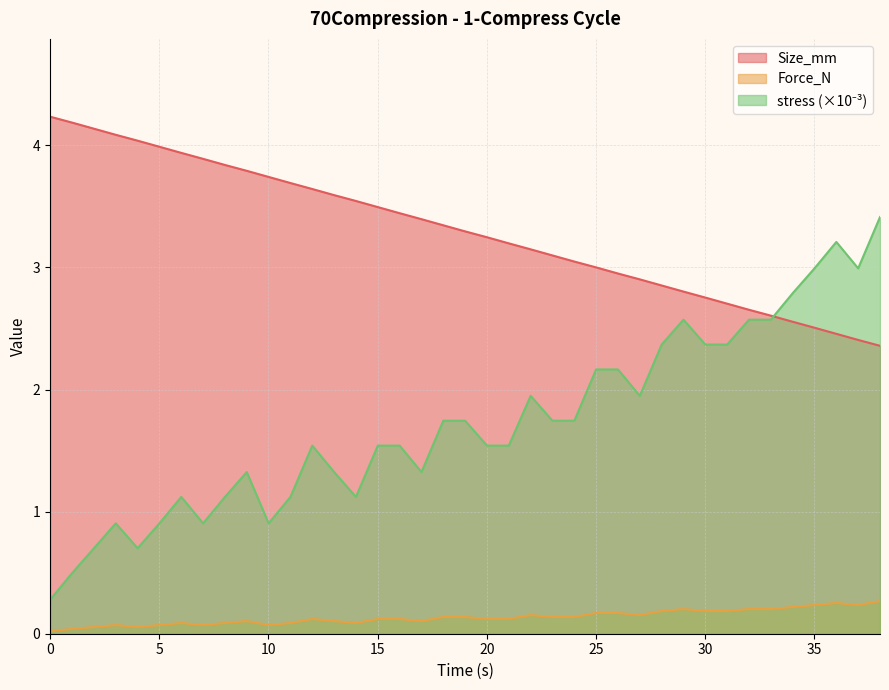

How many intersections are there between Size_mm and stress?

1